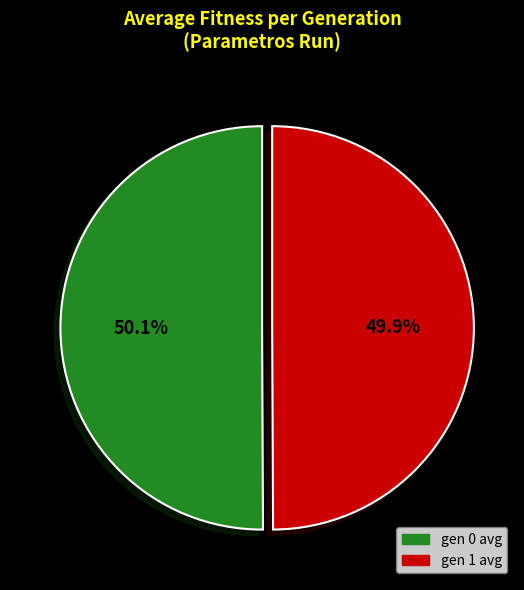

How many segments does this pie chart have?

2